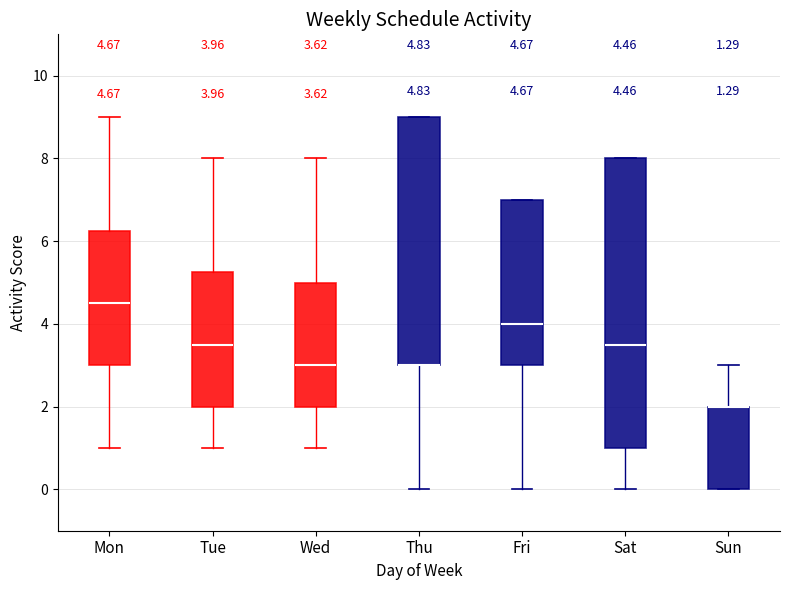

Which box is the tallest, from its lower edge to its upper edge?

Sat